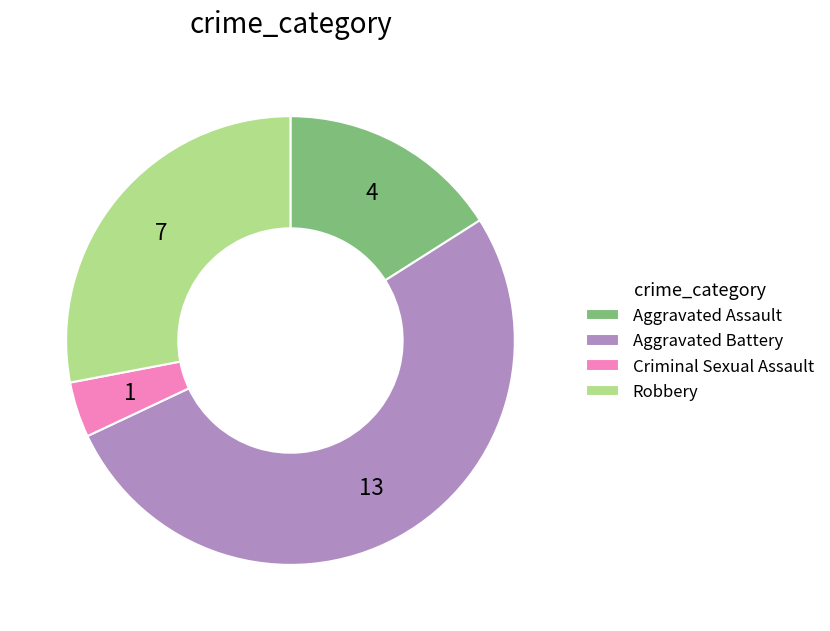

Which category has the biggest portion of the pie?

Aggravated Battery